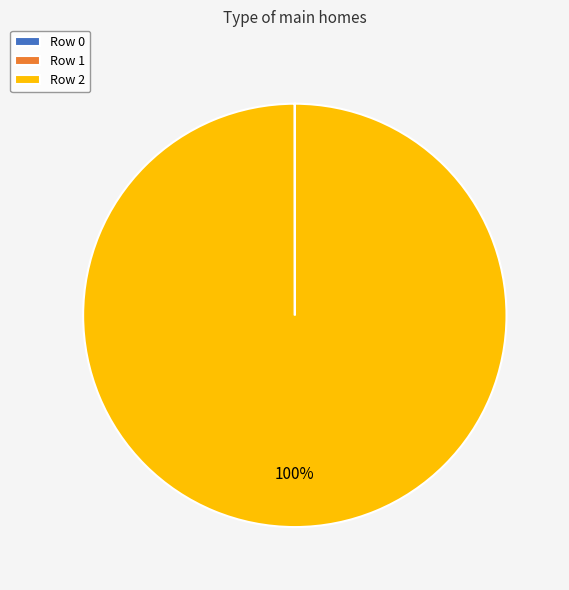

Is it true that Row 2 is 100% of the pie?

True